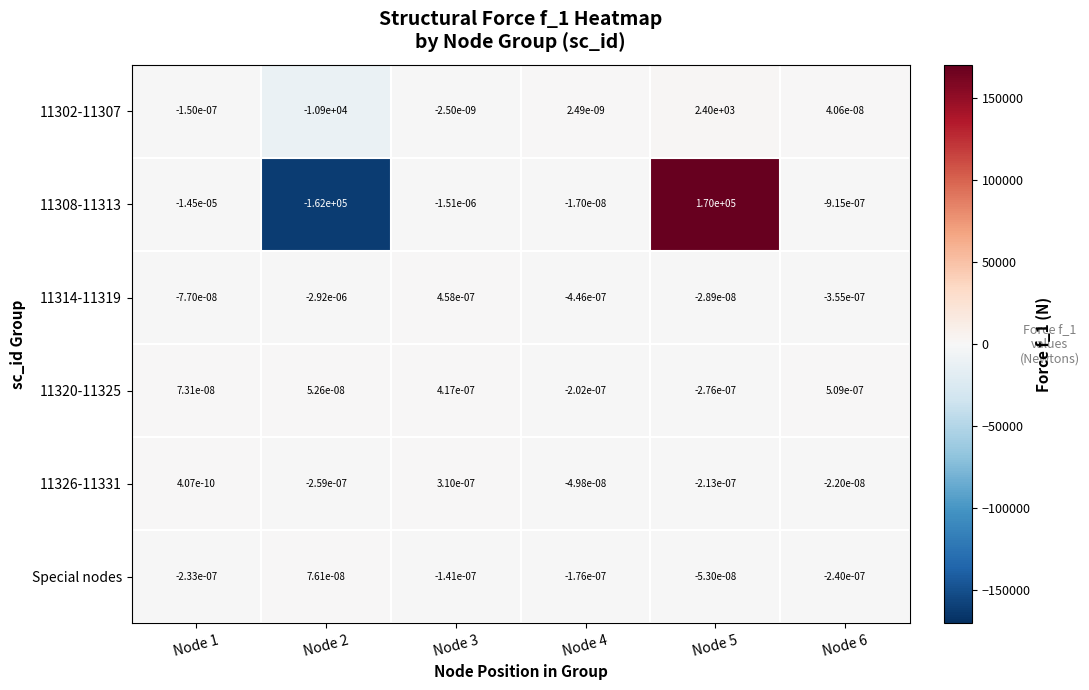

How many categories are shown in the chart?

6